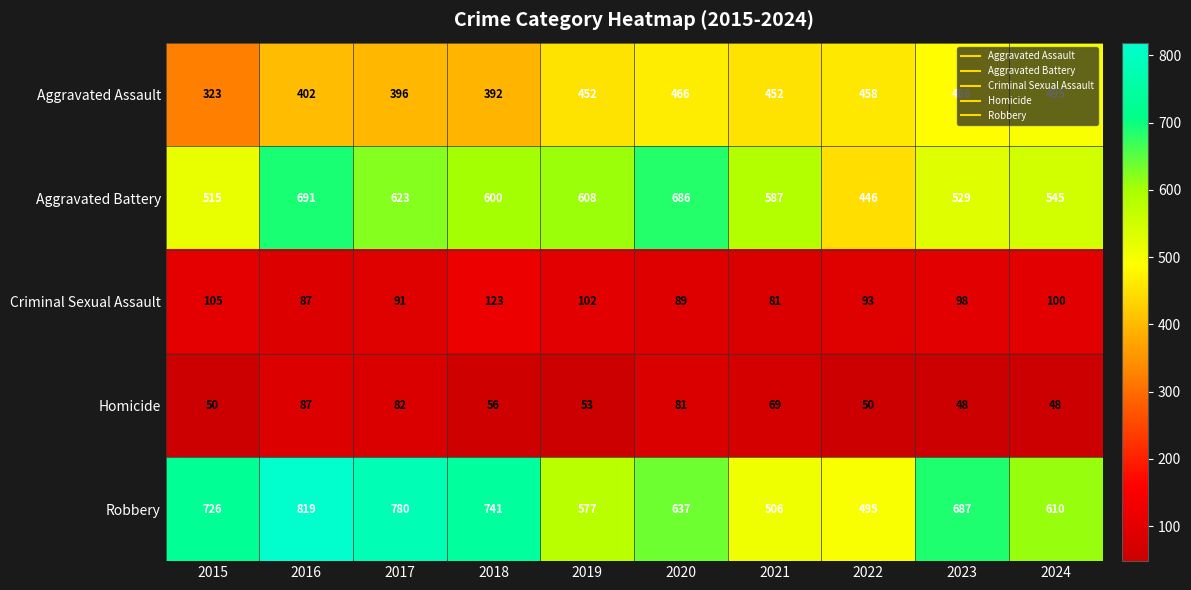

List the series in order of their peak value, highest first.

Robbery, Aggravated Battery, Aggravated Assault, Criminal Sexual Assault, Homicide